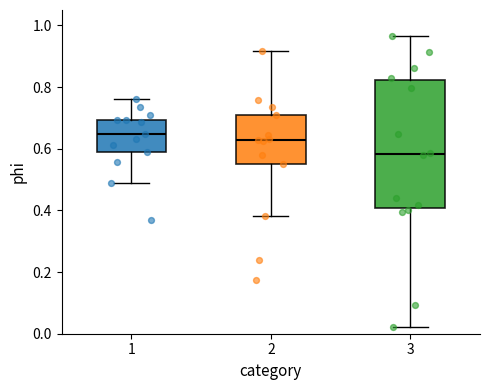

Which box is the tallest, from its lower edge to its upper edge?

3